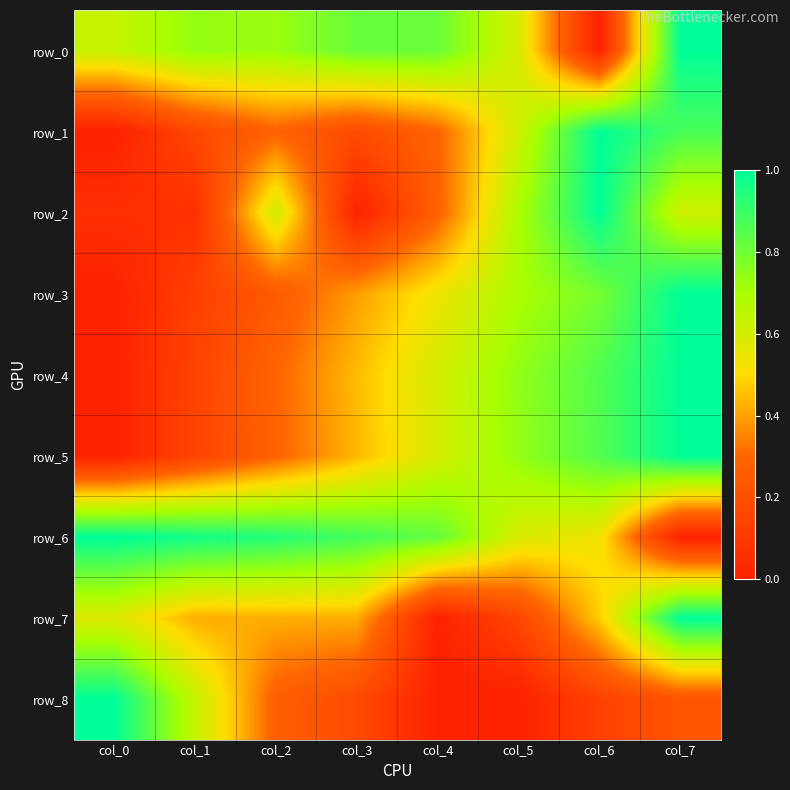

What is the sum of all row_4 values?

4.1